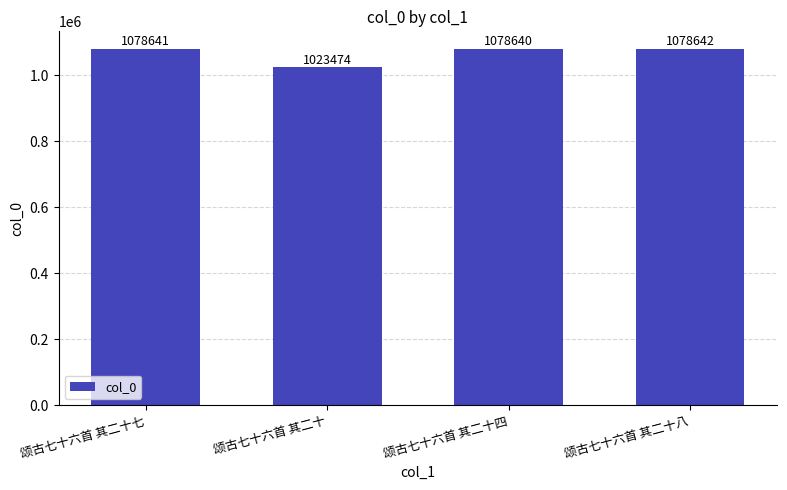

What is the difference between the values at 颂古七十六首 其二十 and 颂古七十六首 其二十四?

55166